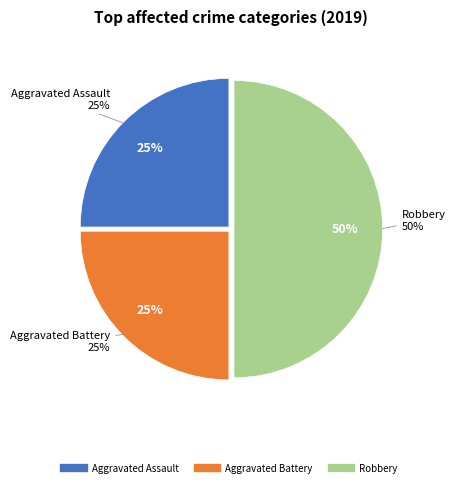

Does any single category account for the majority?

No